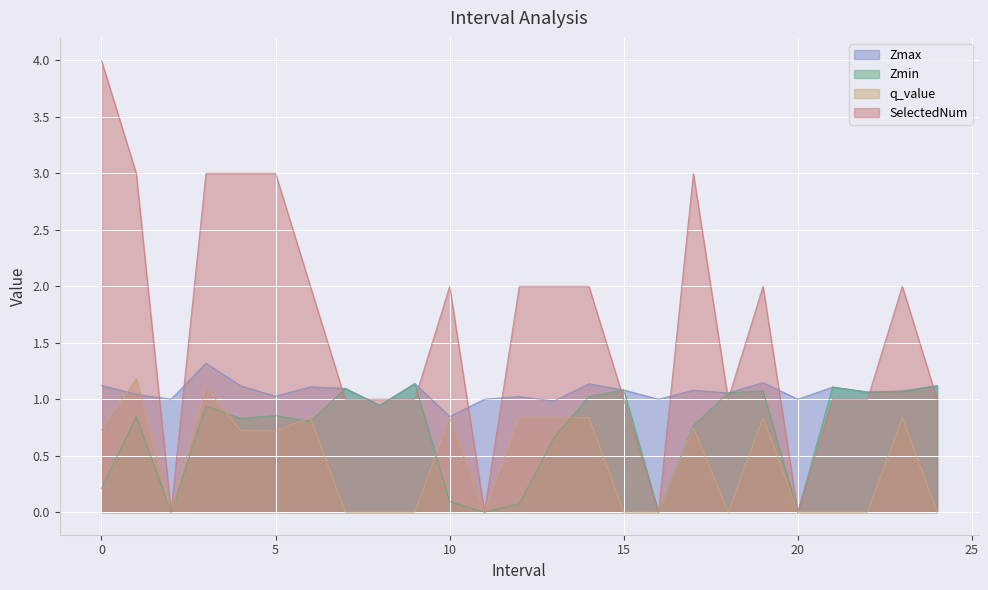

Reading right to left, list all the values displayed in this chart.

Zmax: 24=1.1	23=1.1	22=1.1	21=1.1	20=1.0	19=1.1	18=1.1	17=1.1	16=1.0	15=1.1	14=1.1	13=1.0	12=1.0	11=1.0	10=0.8	9=1.1	8=0.9	7=1.1	6=1.1	5=1.0	4=1.1	3=1.3	2=1.0	1=1.0	0=1.1
Zmin: 24=1.1	23=1.1	22=1.1	21=1.1	20=0.0	19=1.1	18=1.1	17=0.8	16=0.0	15=1.1	14=1.0	13=0.7	12=0.1	11=0.0	10=0.1	9=1.1	8=0.9	7=1.1	6=0.8	5=0.9	4=0.8	3=0.9	2=0.0	1=0.8	0=0.2
q_value: 24=0.0	23=0.8	22=0.0	21=0.0	20=0.0	19=0.8	18=0.0	17=0.7	16=0.0	15=0.0	14=0.8	13=0.8	12=0.8	11=0.0	10=0.8	9=0.0	8=0.0	7=0.0	6=0.8	5=0.7	4=0.7	3=1.1	2=0.0	1=1.2	0=0.7
SelectedNum: 24=1.0	23=2.0	22=1.0	21=1.0	20=0.0	19=2.0	18=1.0	17=3.0	16=0.0	15=1.0	14=2.0	13=2.0	12=2.0	11=0.0	10=2.0	9=1.0	8=1.0	7=1.0	6=2.0	5=3.0	4=3.0	3=3.0	2=0.0	1=3.0	0=4.0